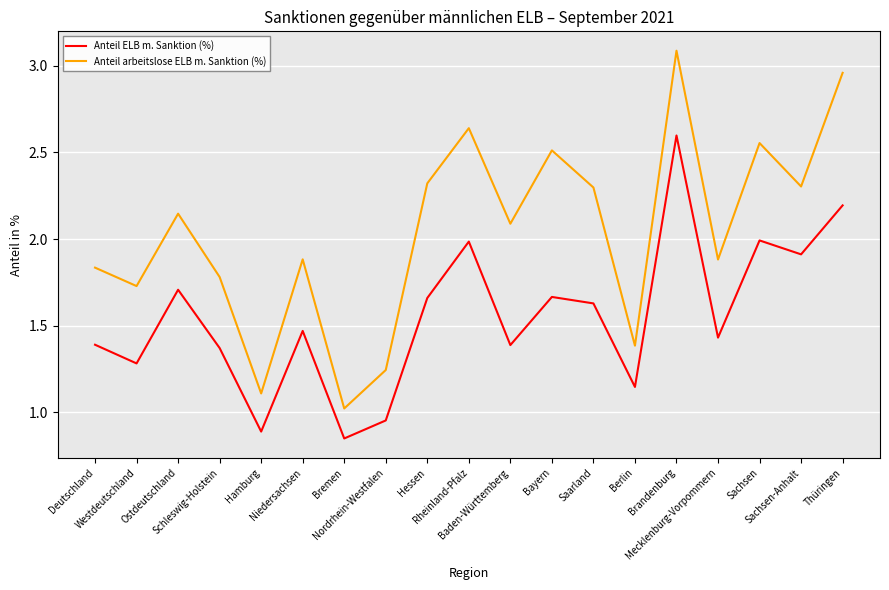

What is the maximum value shown in the chart?

3.1